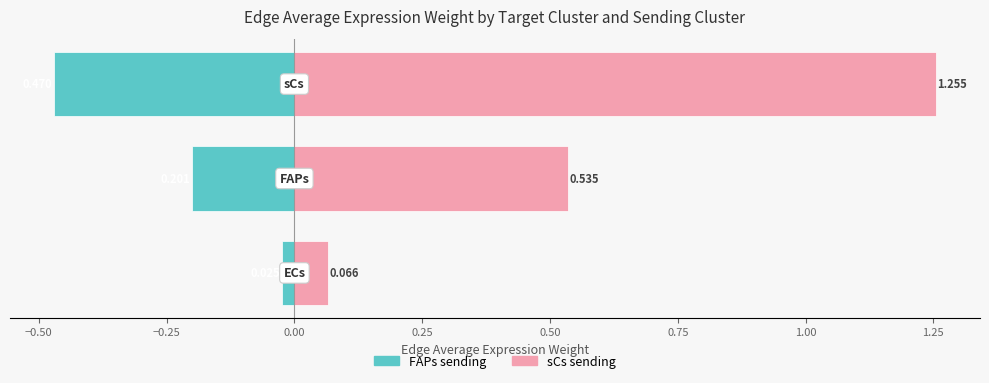

Reading left to right, what are all the values shown in this chart?

Edge average expression weight (FAPs): -0.0	-0.2	-0.5
Edge average expression weight (sCs): 0.1	0.5	1.3